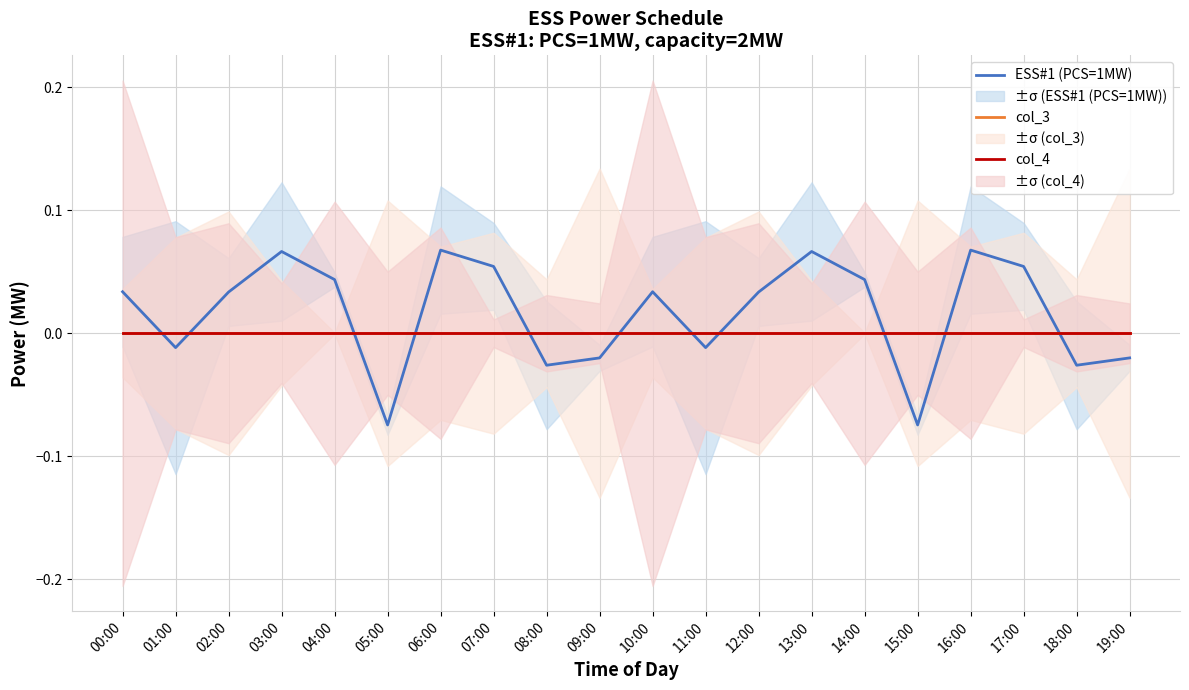

At which label is ESS#1 (PCS=1MW) closest to 0?

01:00